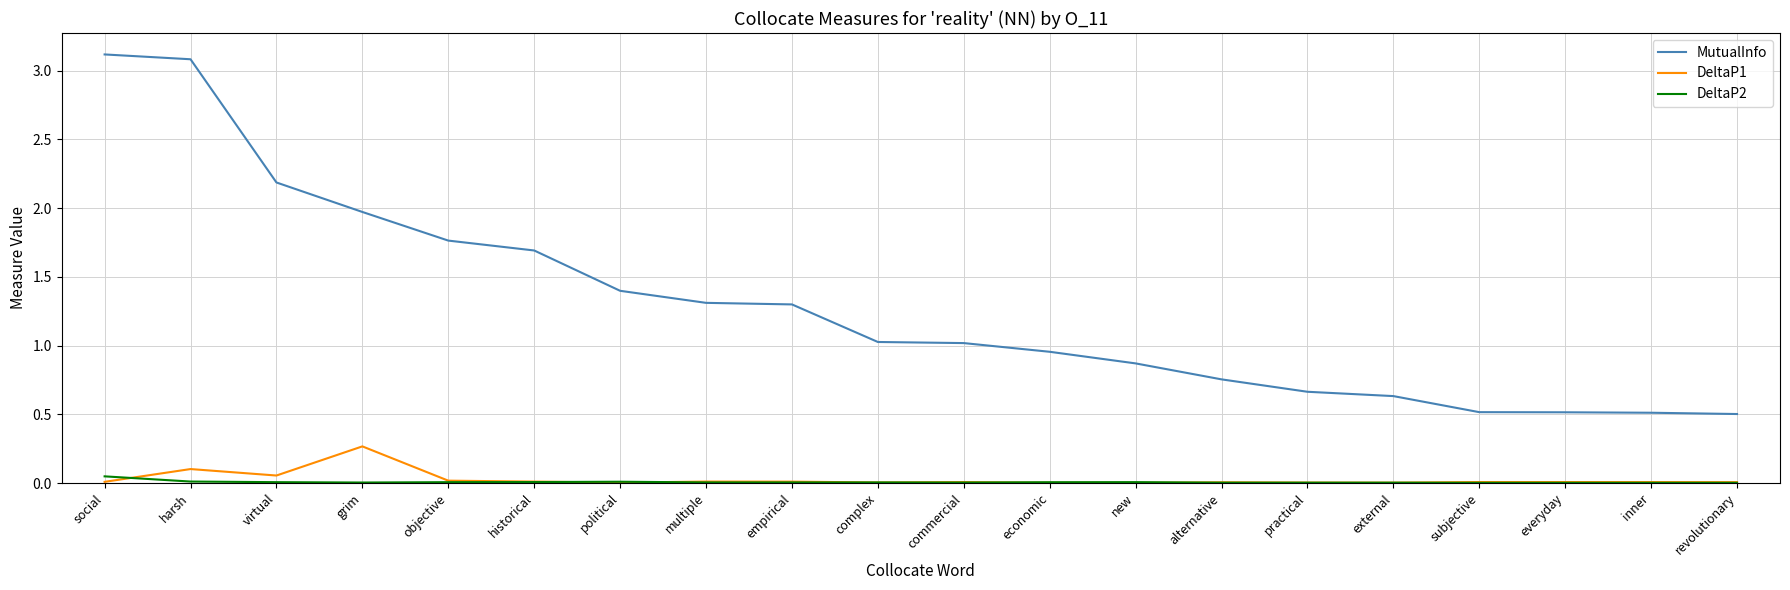

Rank the series by their maximum value, from highest to lowest.

MutualInfo, DeltaP1, DeltaP2